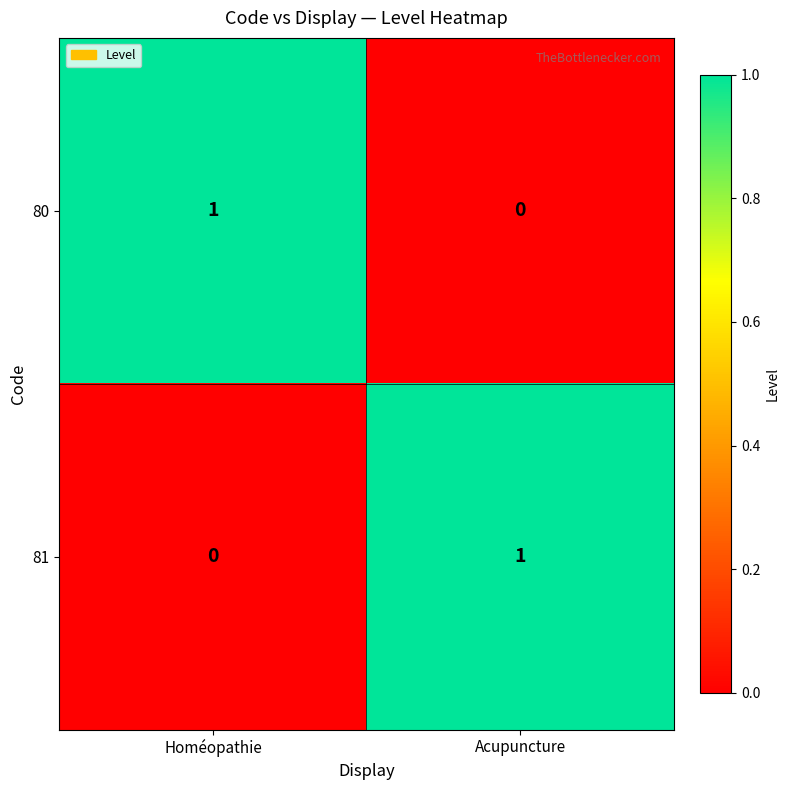

Where is 81 nearest to the value 0?

Homéopathie